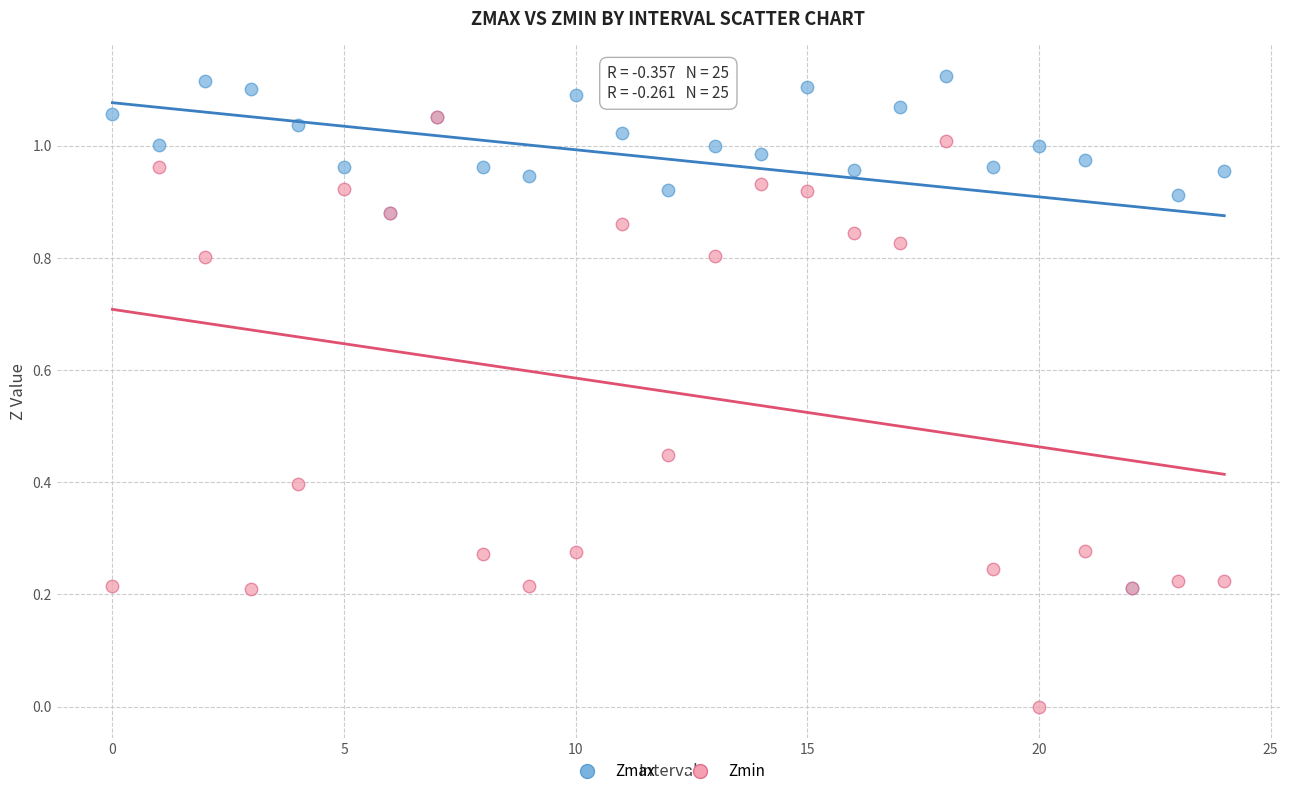

Which series contains the lowest Y value?

Zmin